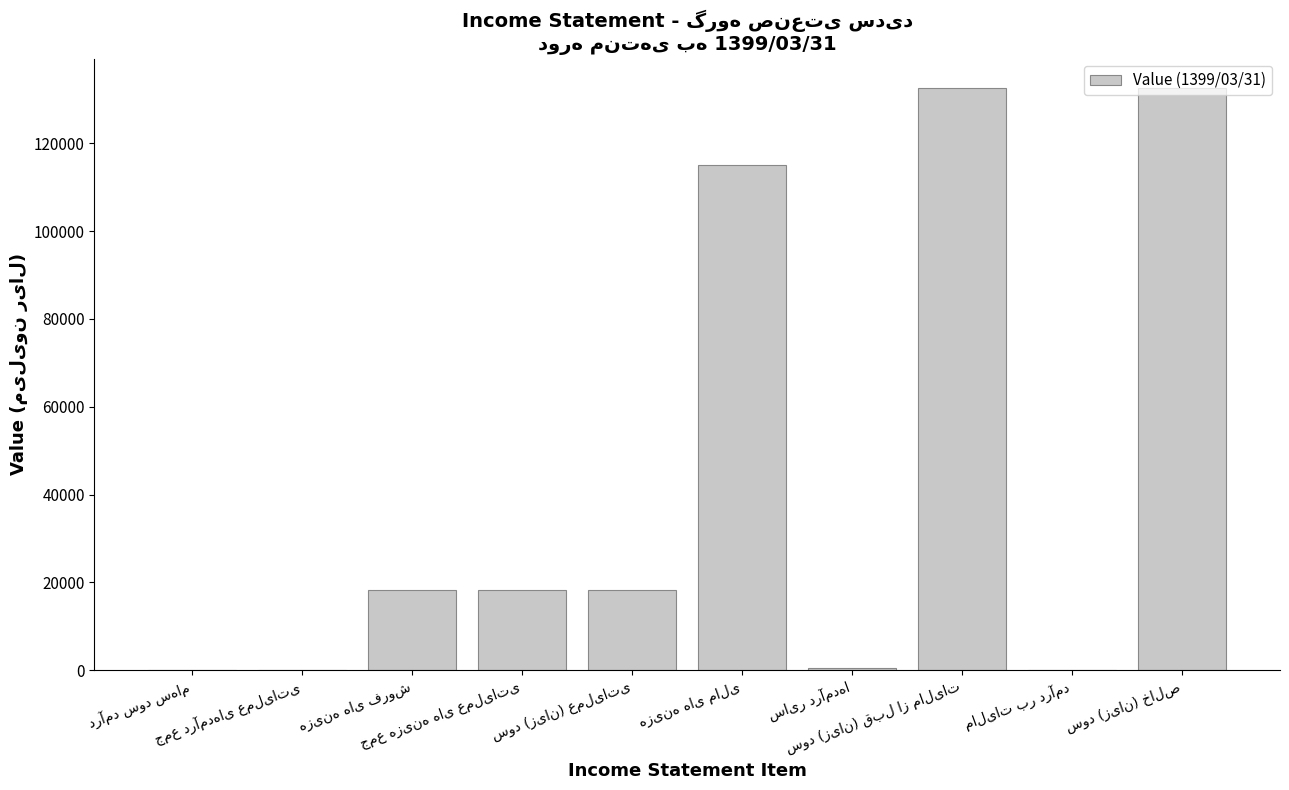

What is the sum of all values?

435679